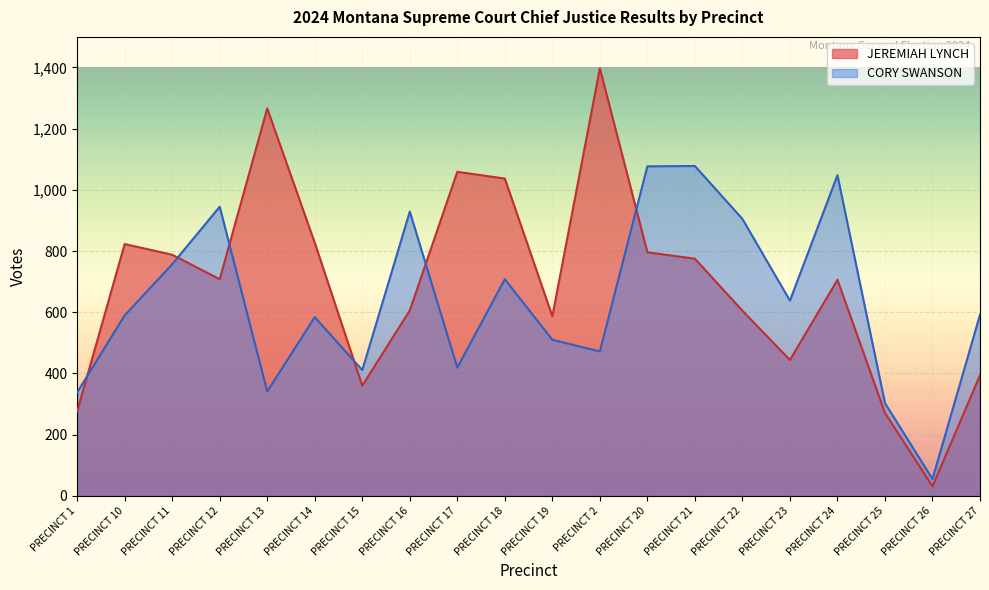

How many lines are shown in the chart?

2